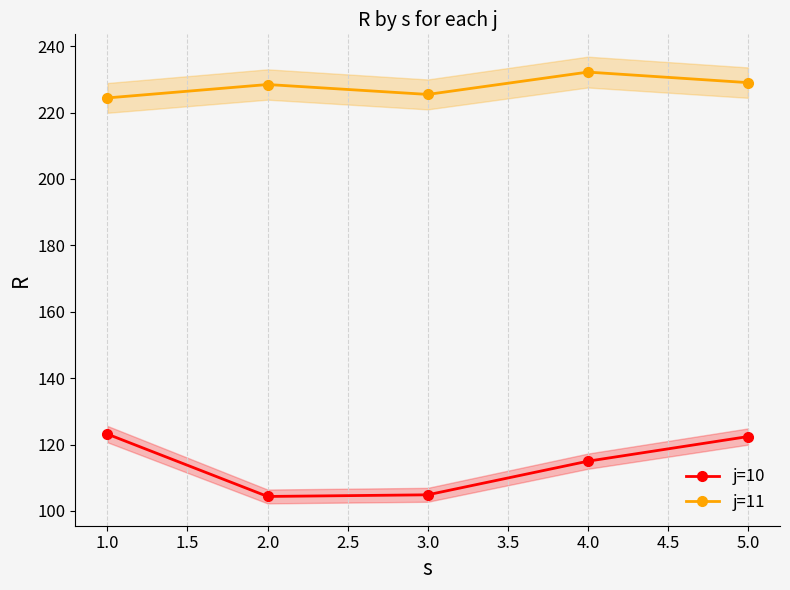

Count the number of data series in this chart.

2